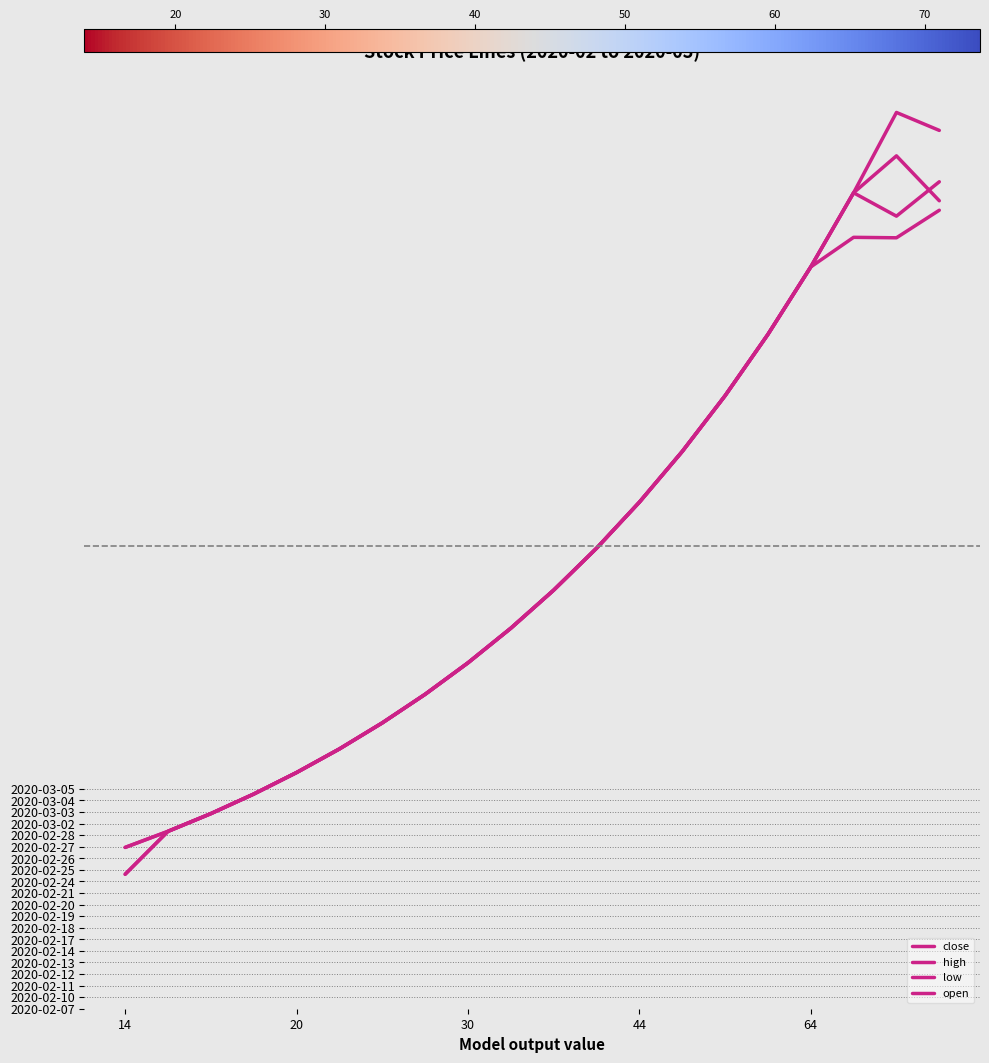

Where is the first local minimum for open?

18